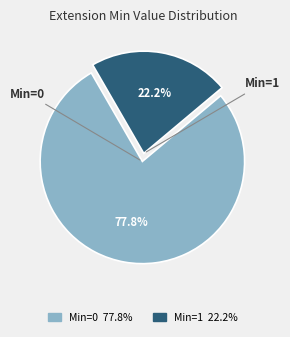

Is there any slice that represents more than half of the pie?

Yes